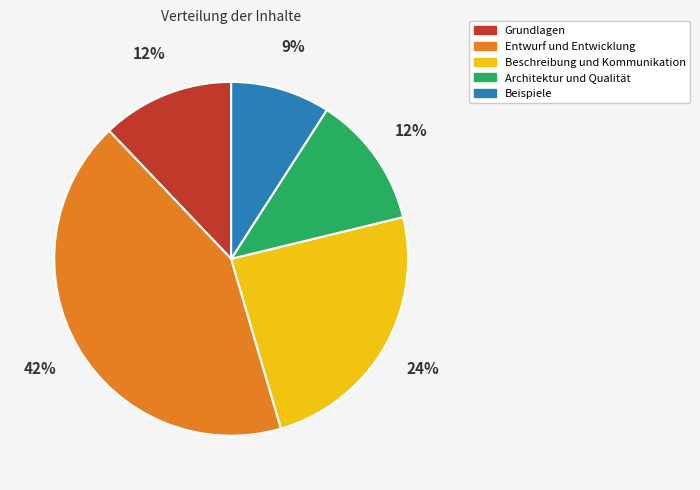

To the nearest percent, what portion does Entwurf und Entwicklung represent?

42%